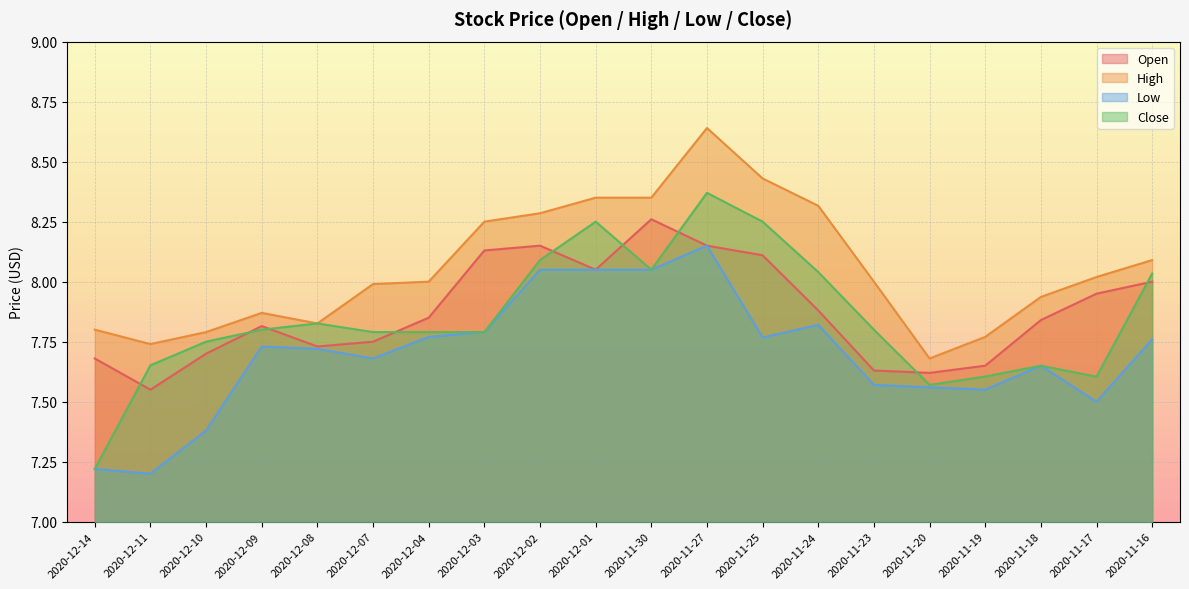

At which label is Open closest to 7?

2020-12-11